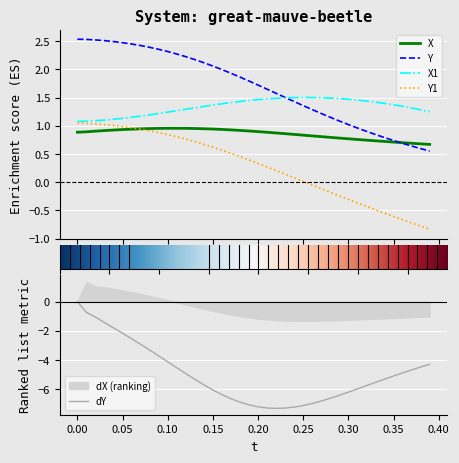

True or false: X1 and X cross at least once.

False